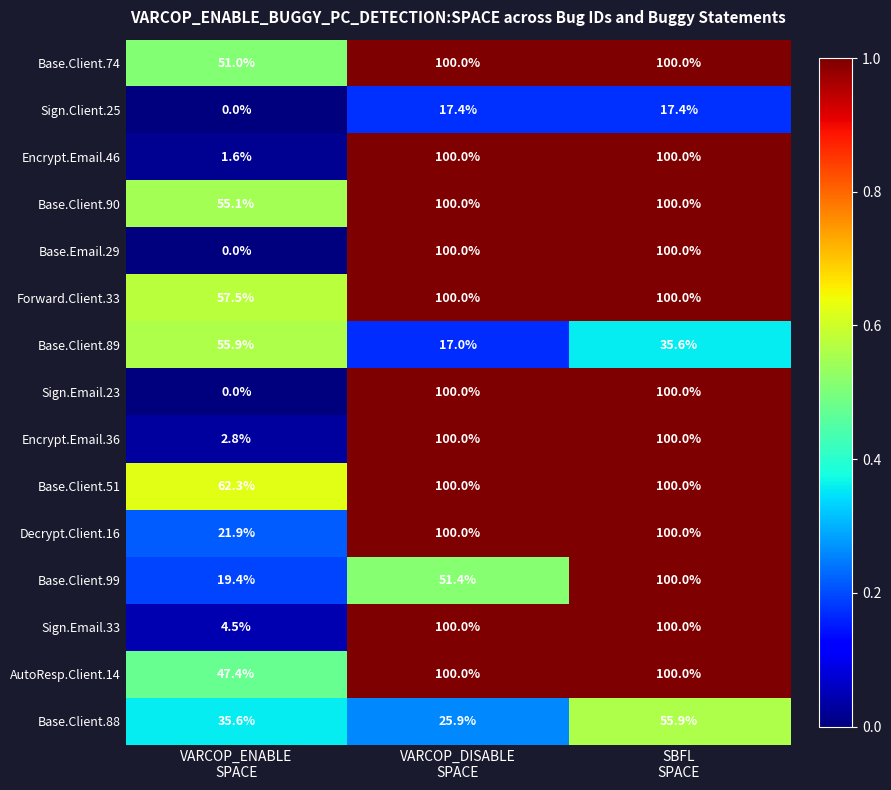

What is the maximum value for Sign.Email.33?

100.0